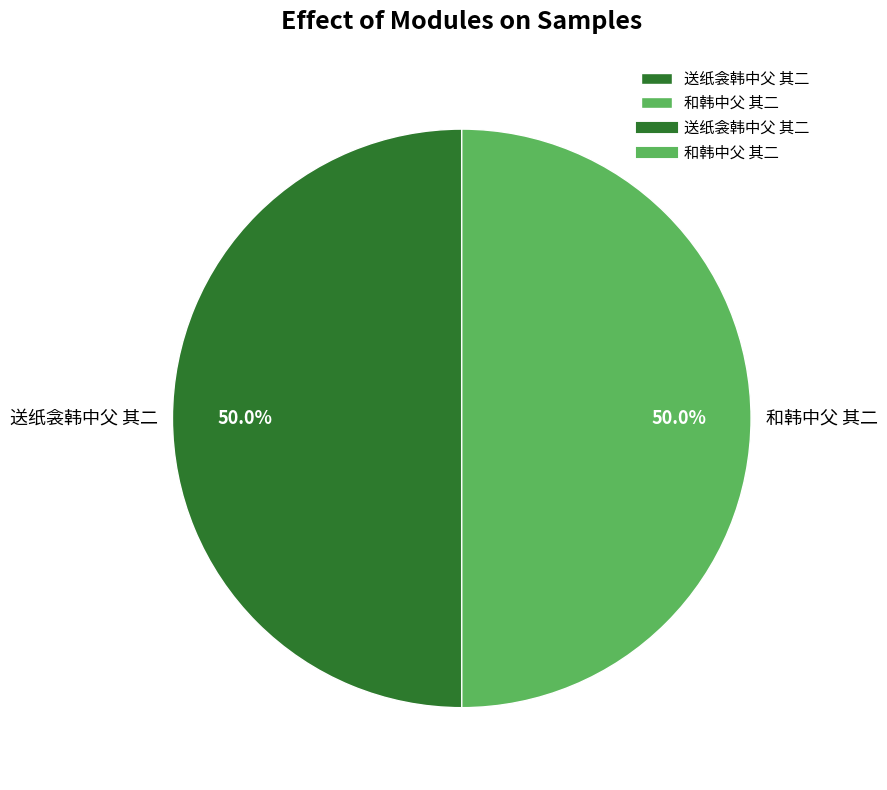

How much of the chart is everything except 送纸衾韩中父 其二?

50.0%